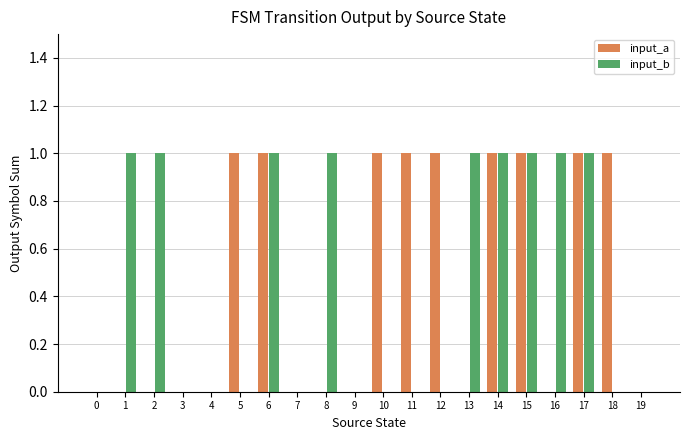

Between 0 and 1, which series saw the biggest shift?

input_b